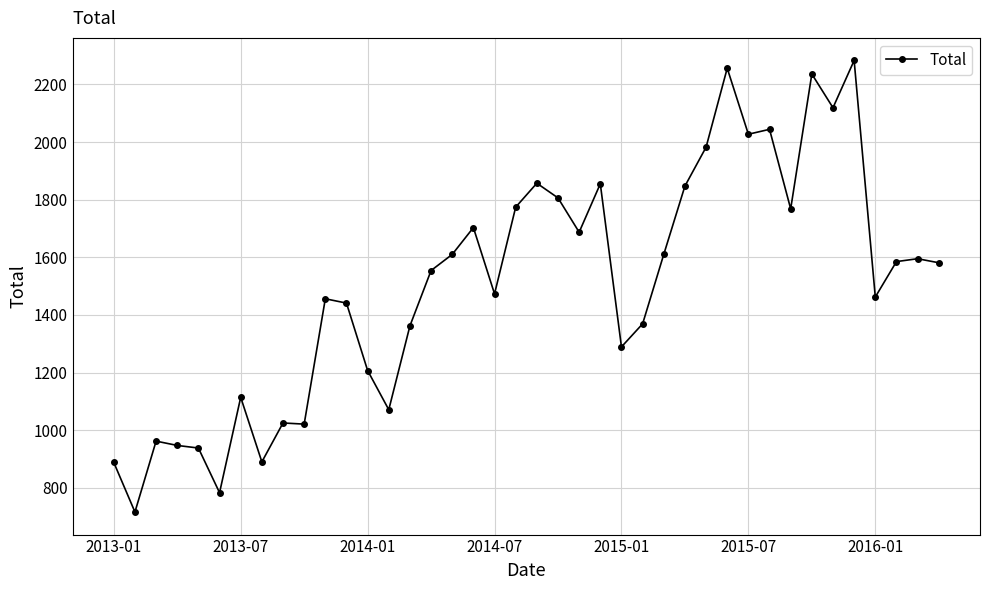

What is the difference between the maximum and second lowest values?

1500